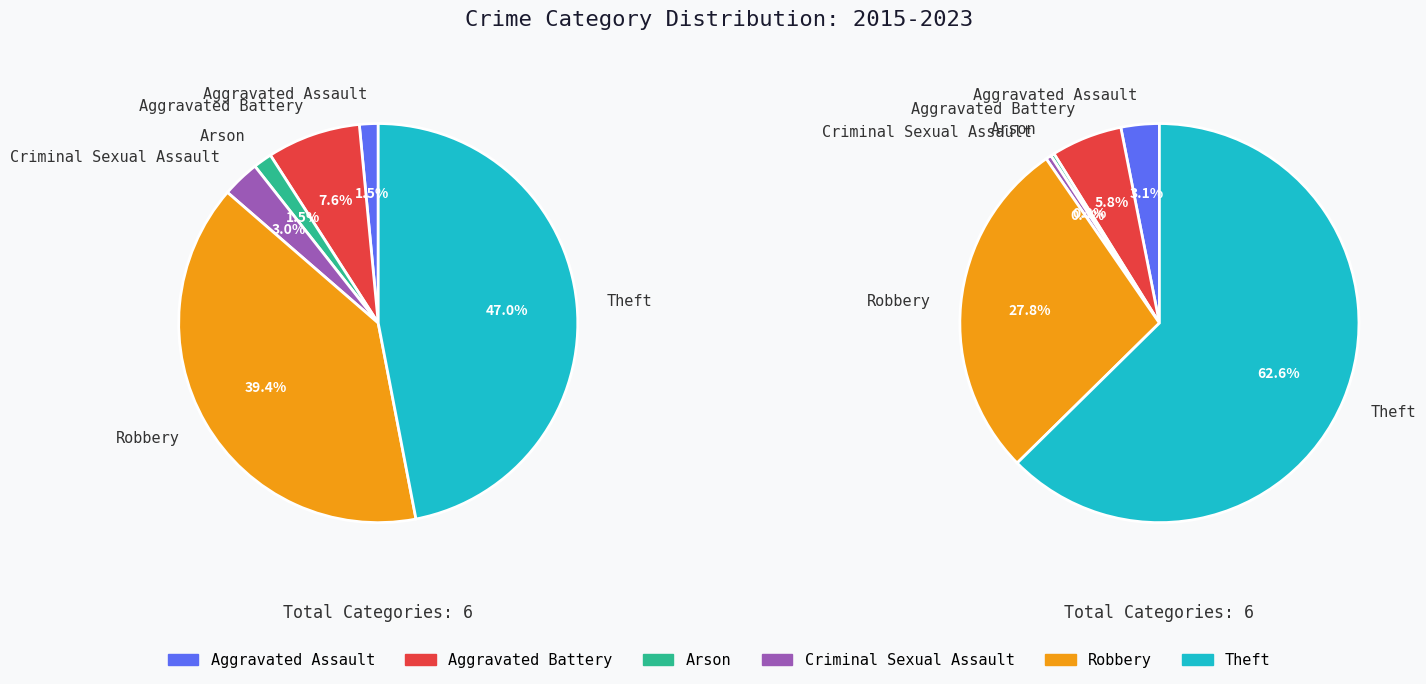

Do Arson and Aggravated Battery together represent more than half of the pie?

No